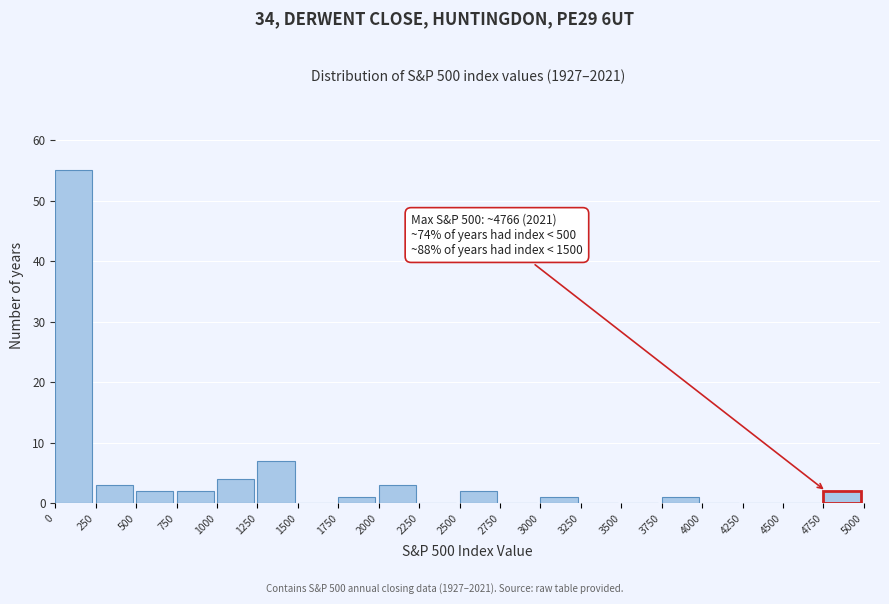

Over which range of the x-axis is the bar tallest?

0 to 250